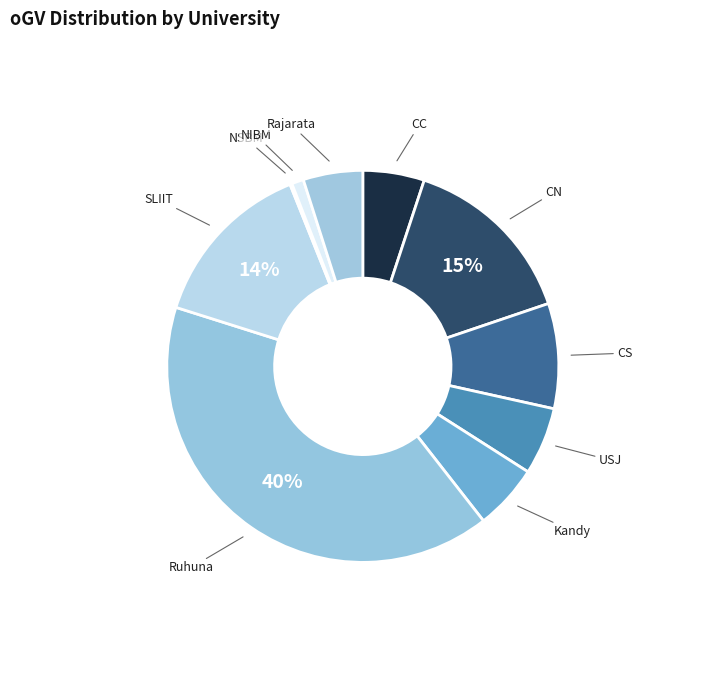

Does any single category account for the majority?

No